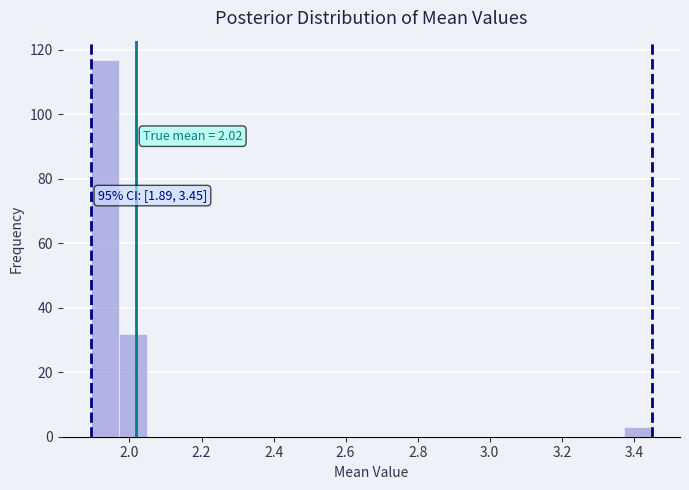

Around what value on the x-axis is the tallest bar? Give the approximate position of its centre, as read against the axis.

1.94